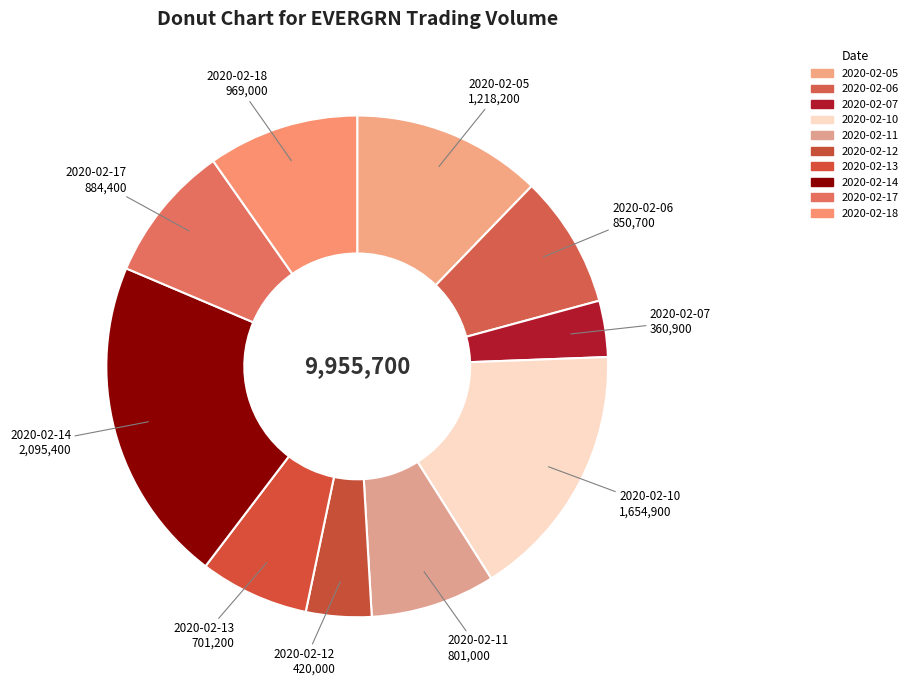

Is there any slice that represents more than half of the pie?

No